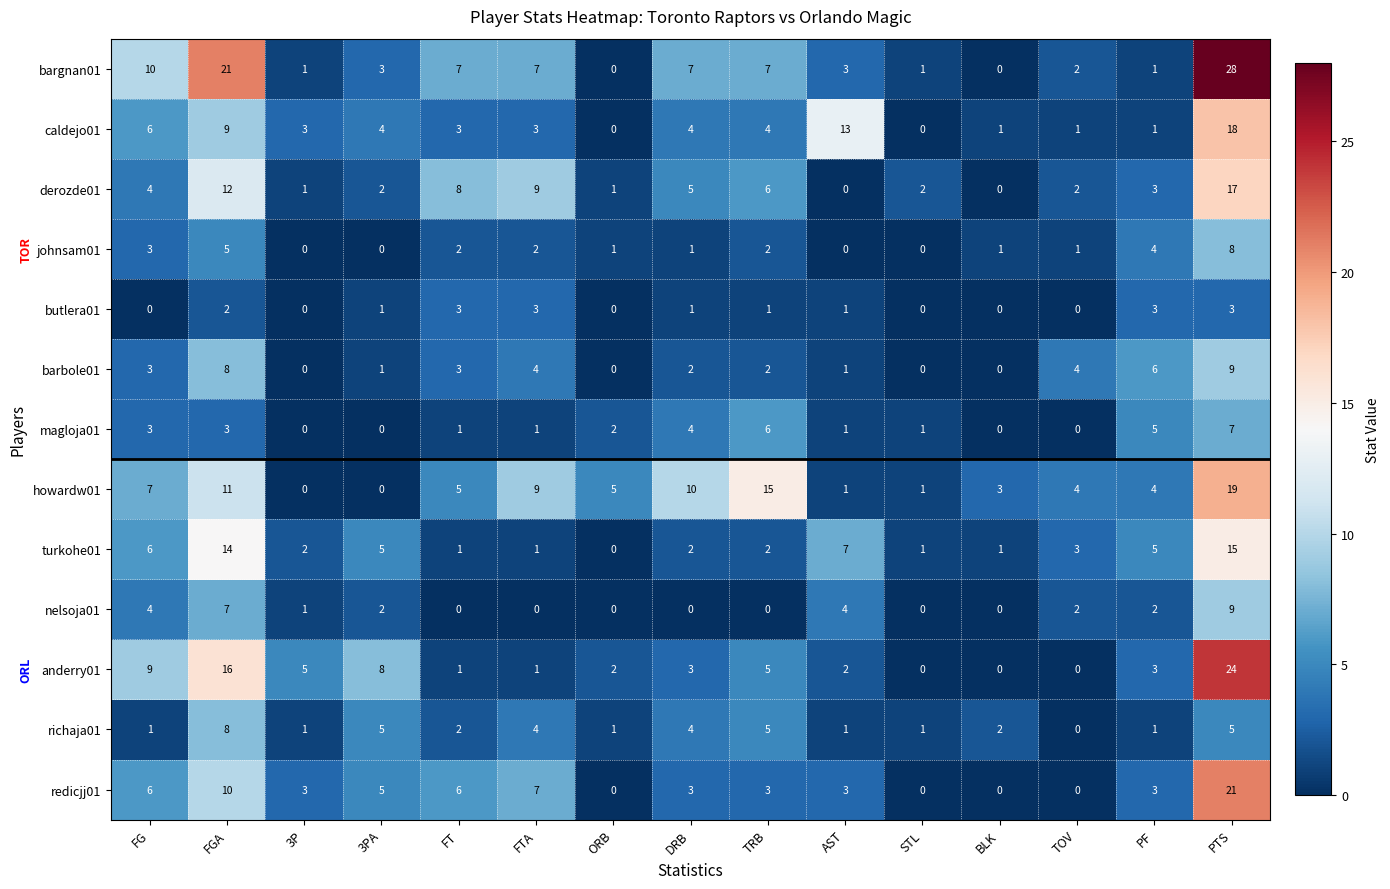

At which category does the chart reach its peak across all series?

PTS